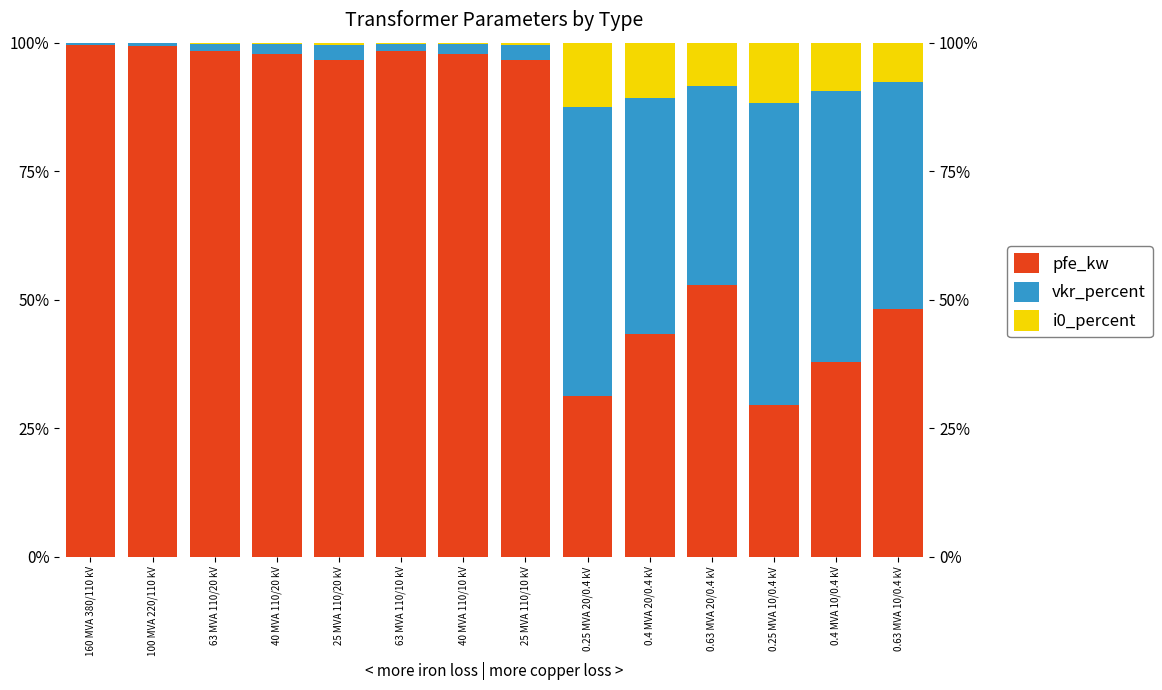

What is the smallest value displayed?

0.1